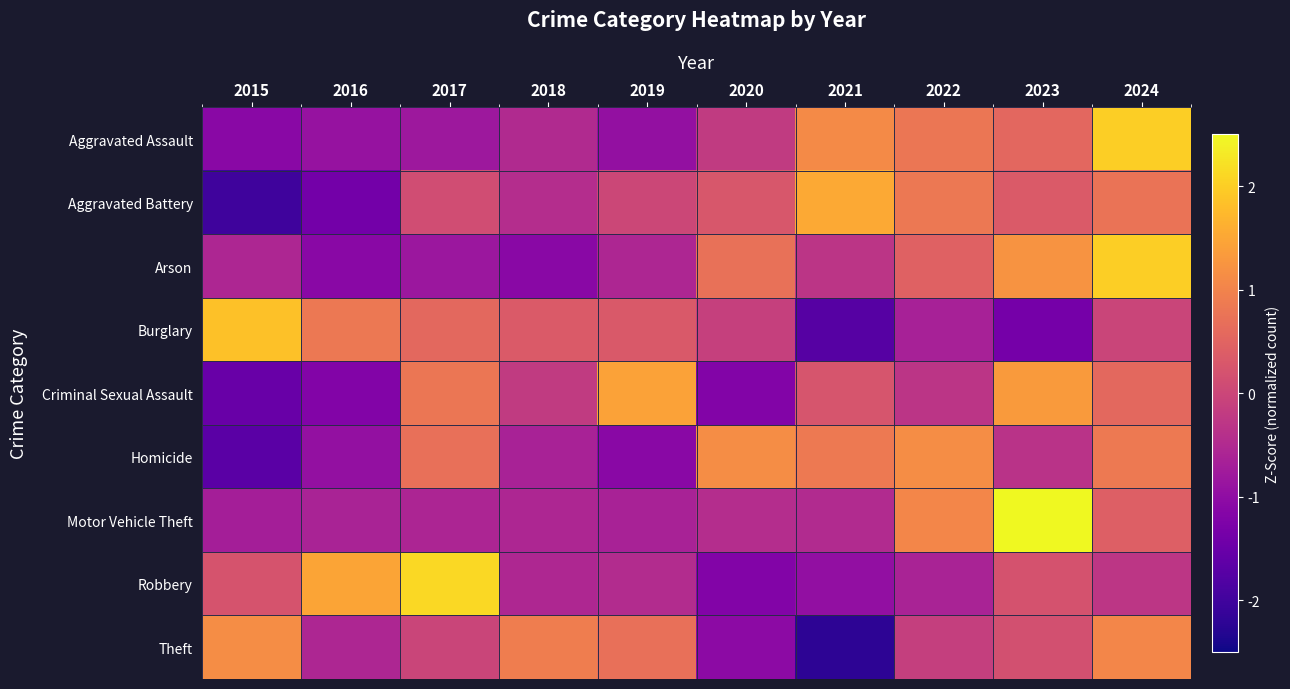

Which has a higher value, 2022 or 2020?

2022